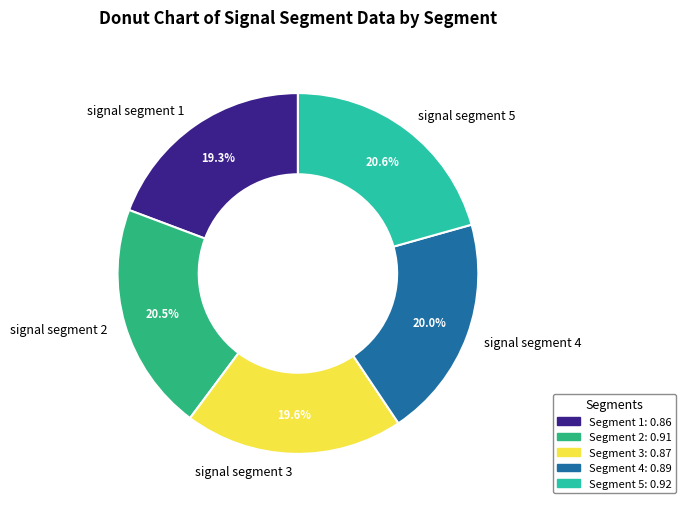

To the nearest percent, what is the average slice percentage?

20%